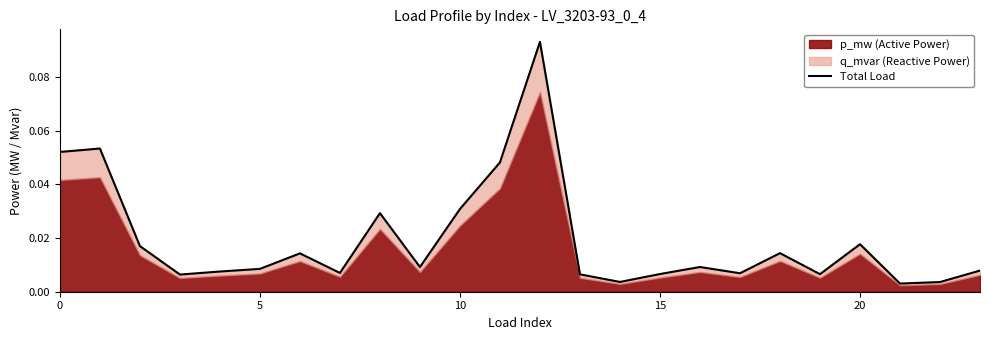

Which category has the highest value across all series?

12